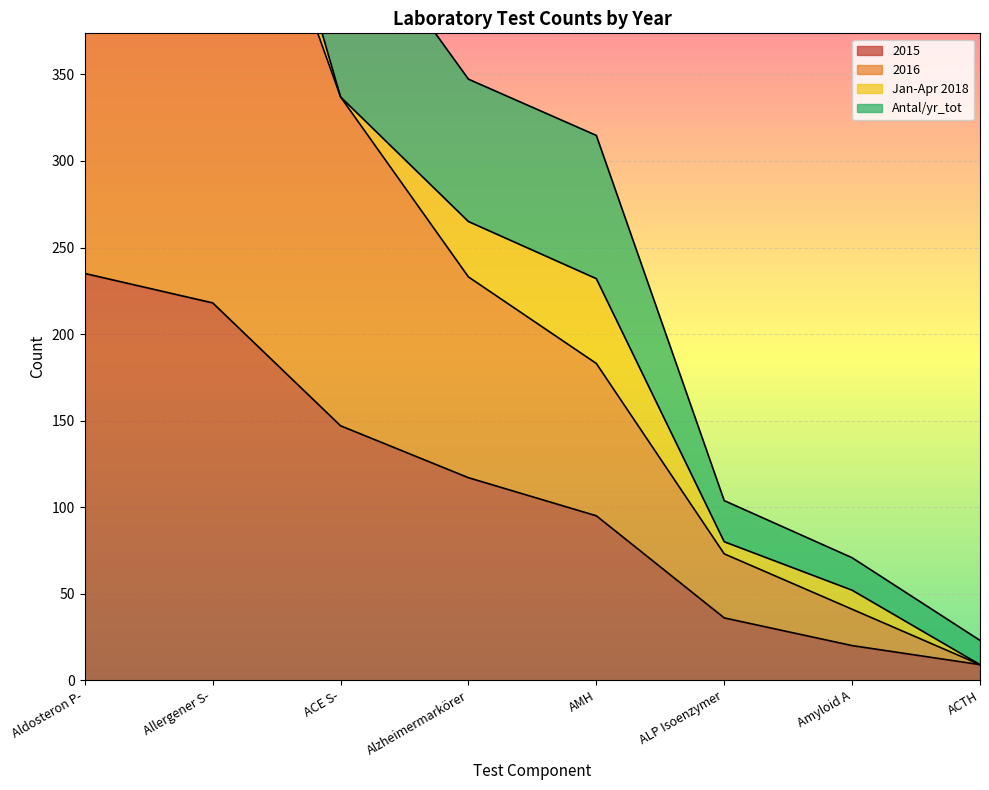

List the labels in order of Antal/yr_tot value, smallest first.

ACTH, Amyloid A, ALP Isoenzymer, AMH, Alzheimermarkörer, ACE S-, Aldosteron P-, Allergener S-